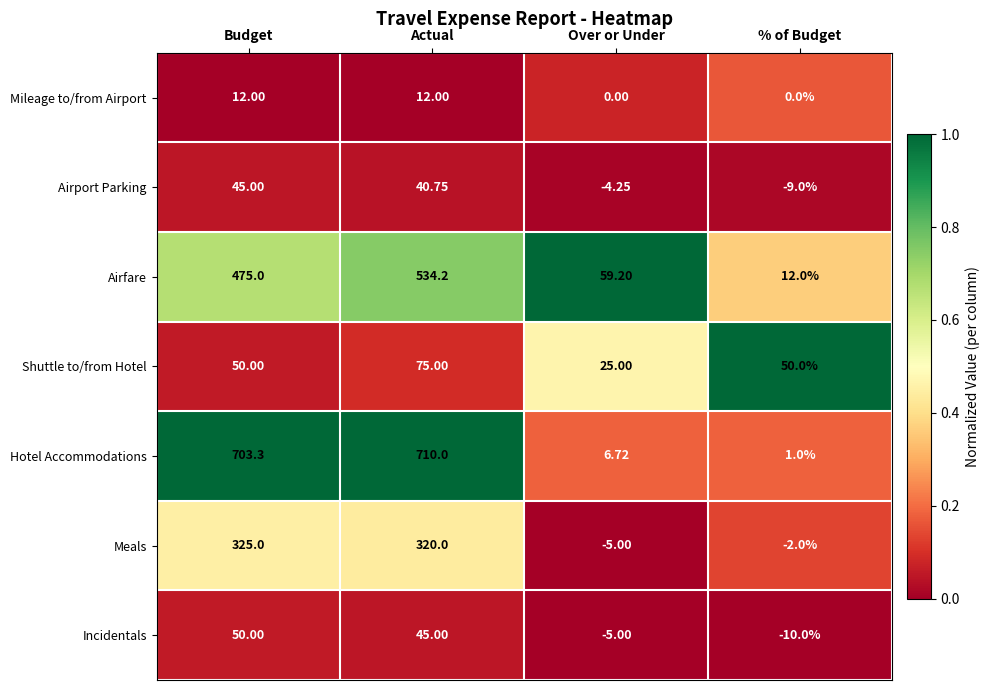

Which series has the widest spread of values?

Hotel Accommodations